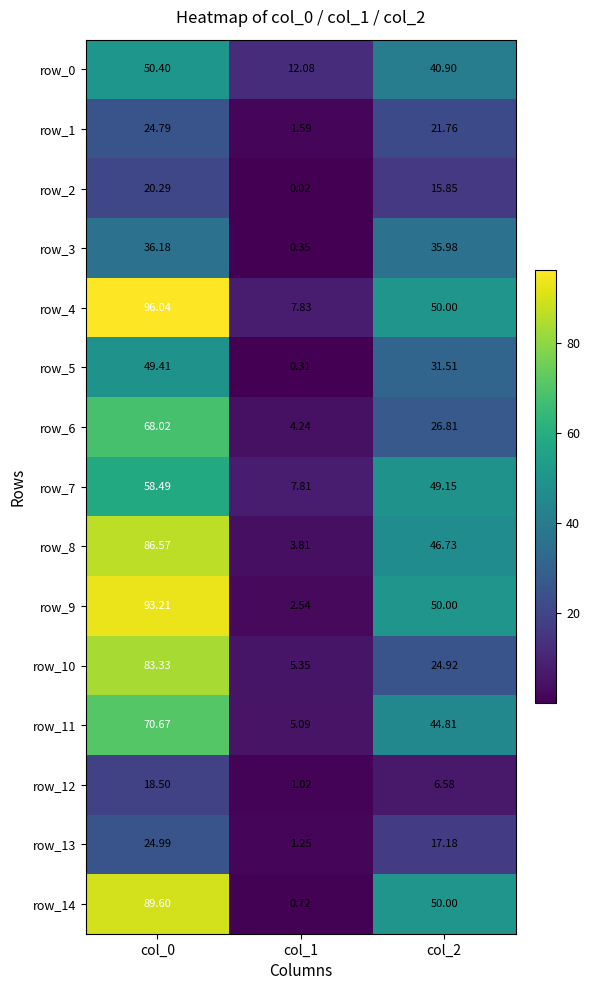

At which category does the chart reach its minimum across all series?

col_1